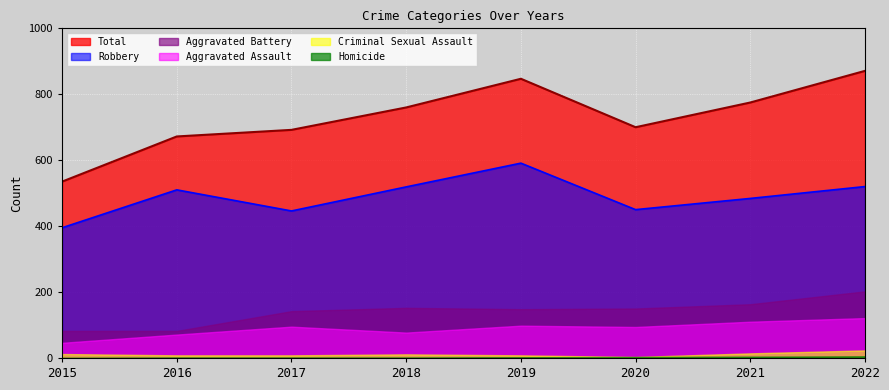

Which category has the lowest value in the Aggravated Battery series?

2015